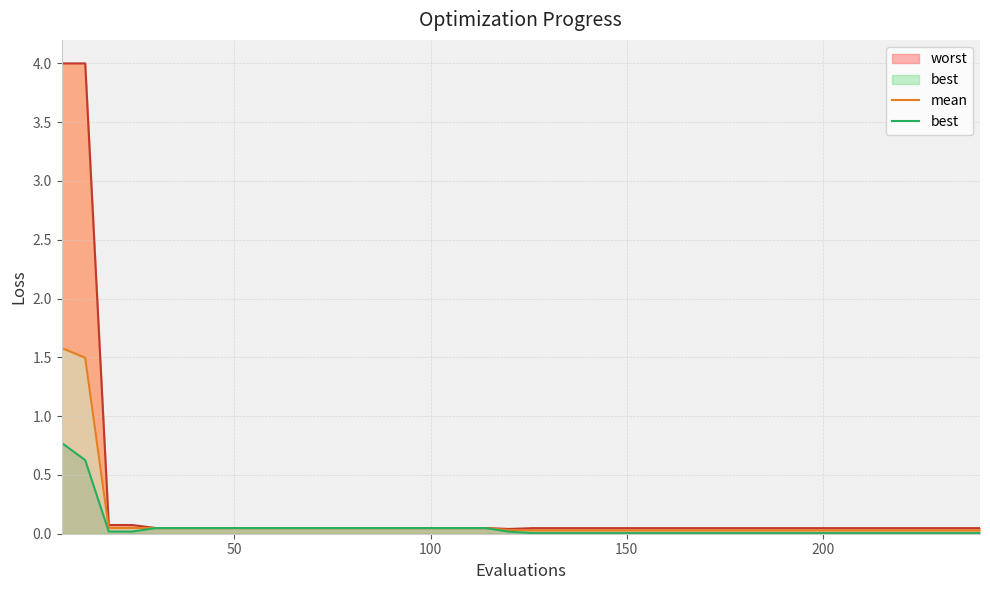

Count the number of data series in this chart.

3